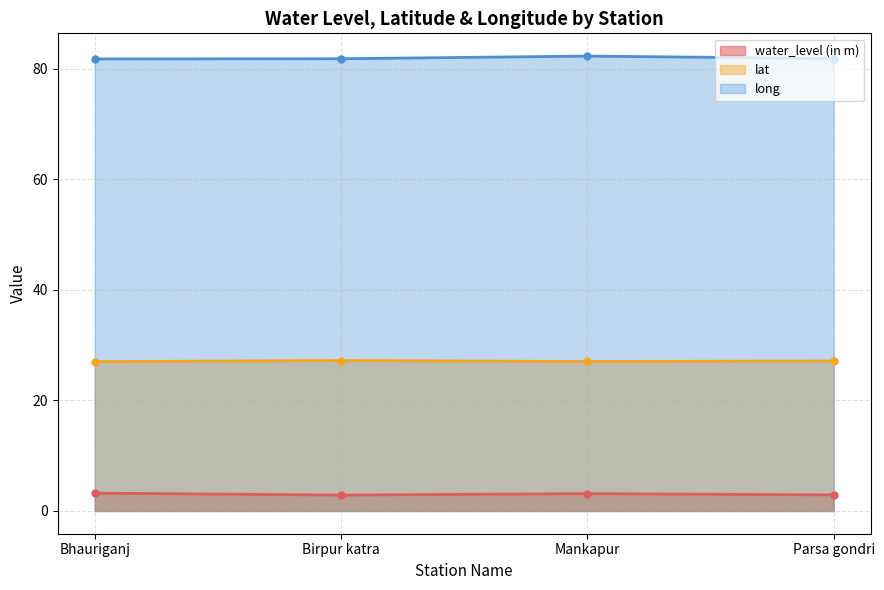

At which category does water_level (in m) reach its first local peak?

Mankapur